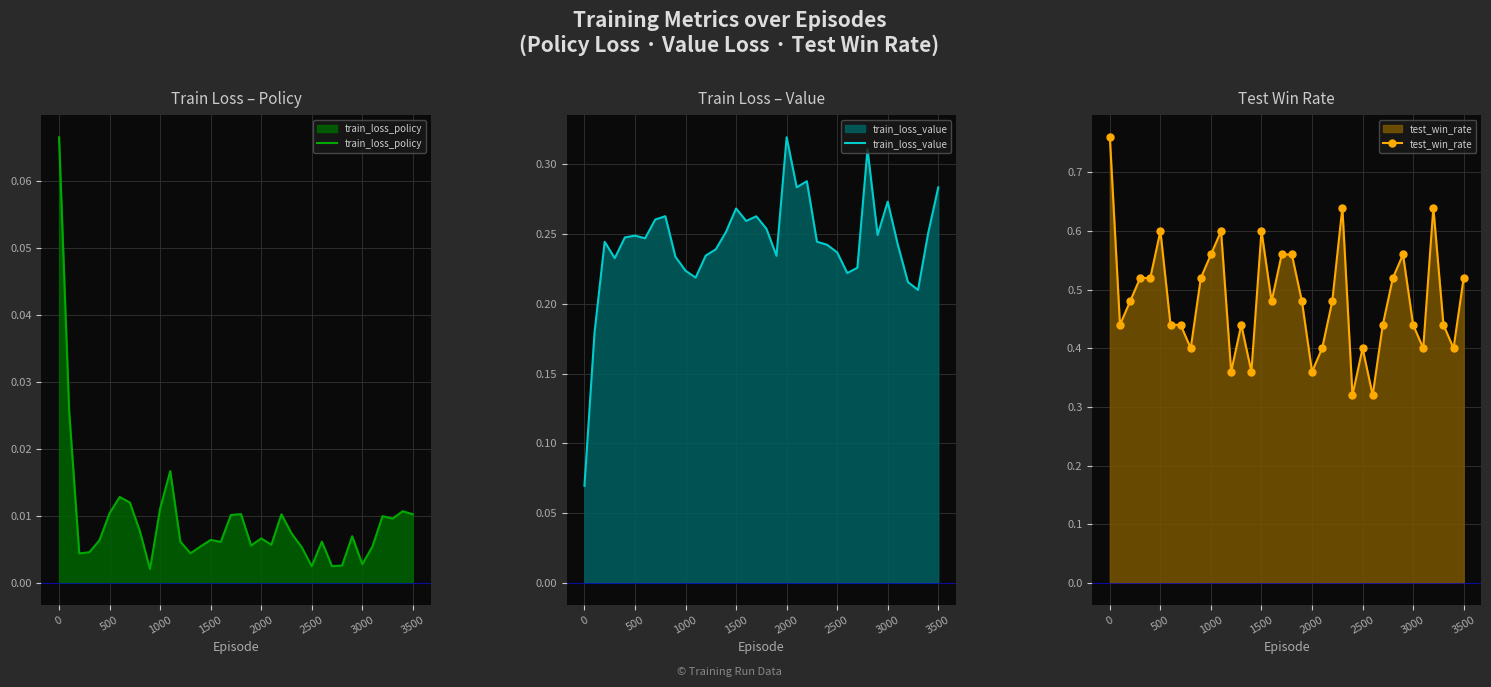

Count the test_win_rate values in the range 0 to 1.

36